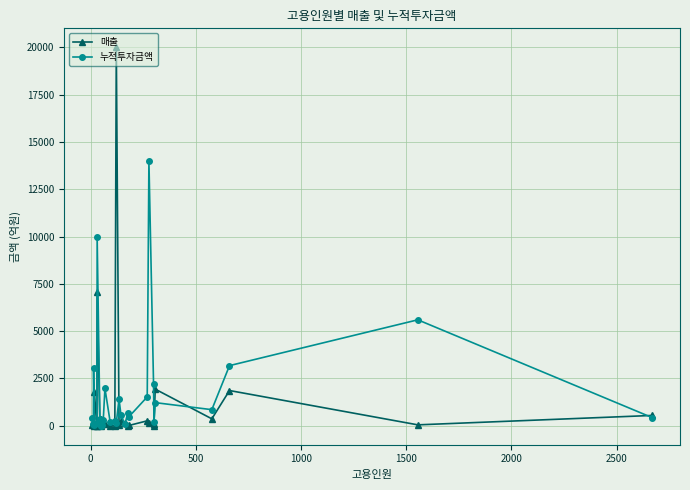

What is the difference between the second highest and minimum values in the 매출 series?

7081.9